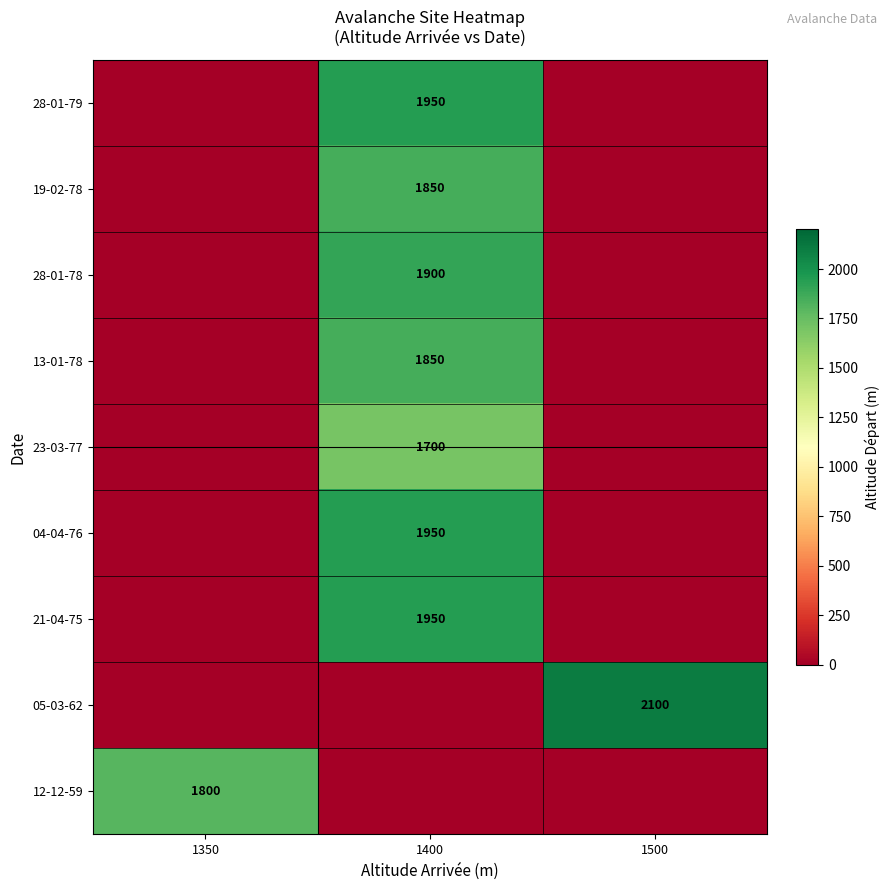

Is it true that 28-01-79 equals 1950 at 1400?

True